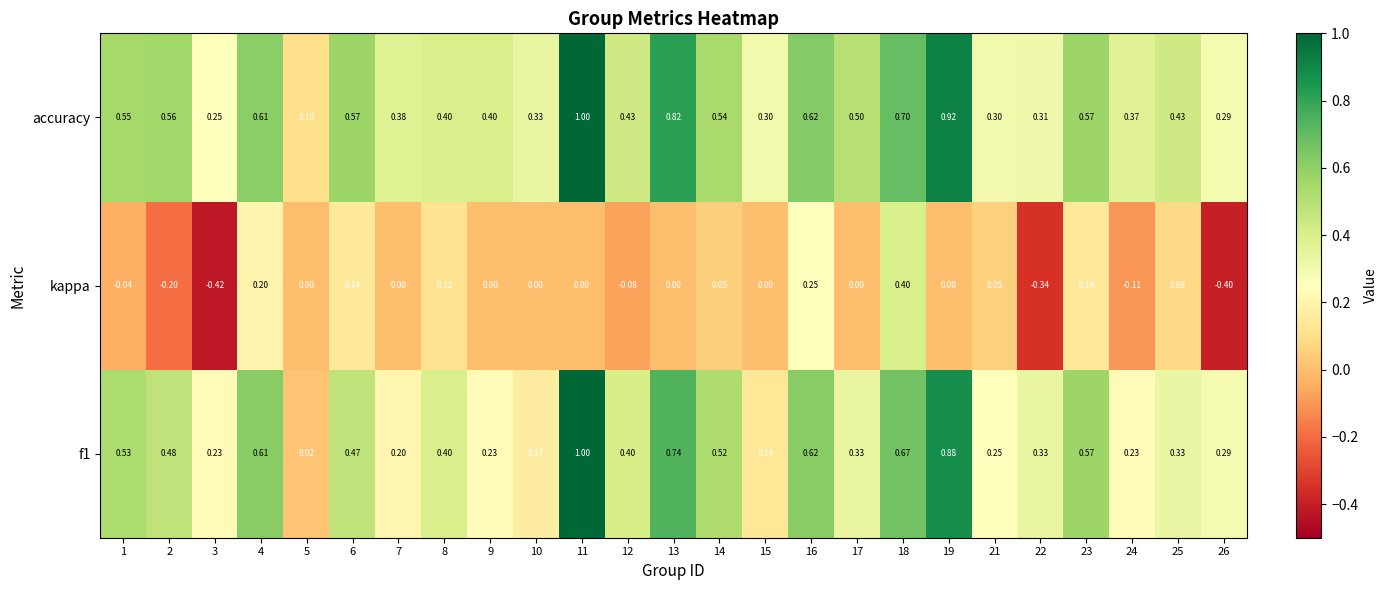

Which series changed the most between 8 and 14?

accuracy